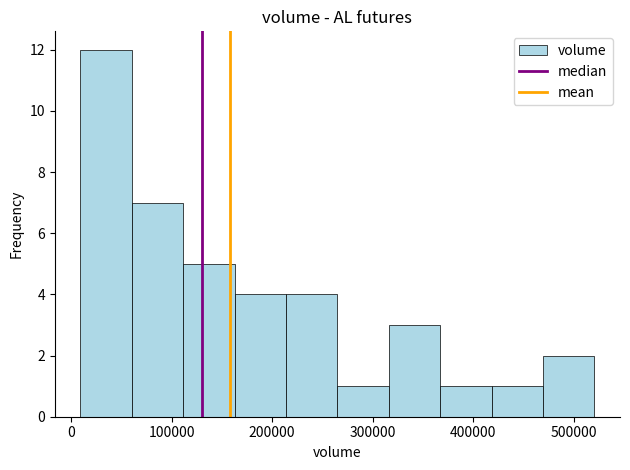

How tall is the bar that spans 110000 to 160000 on the x-axis? Neither the bar edges nor the heights are printed on the chart, so give them approximately, as read against the axes.

5